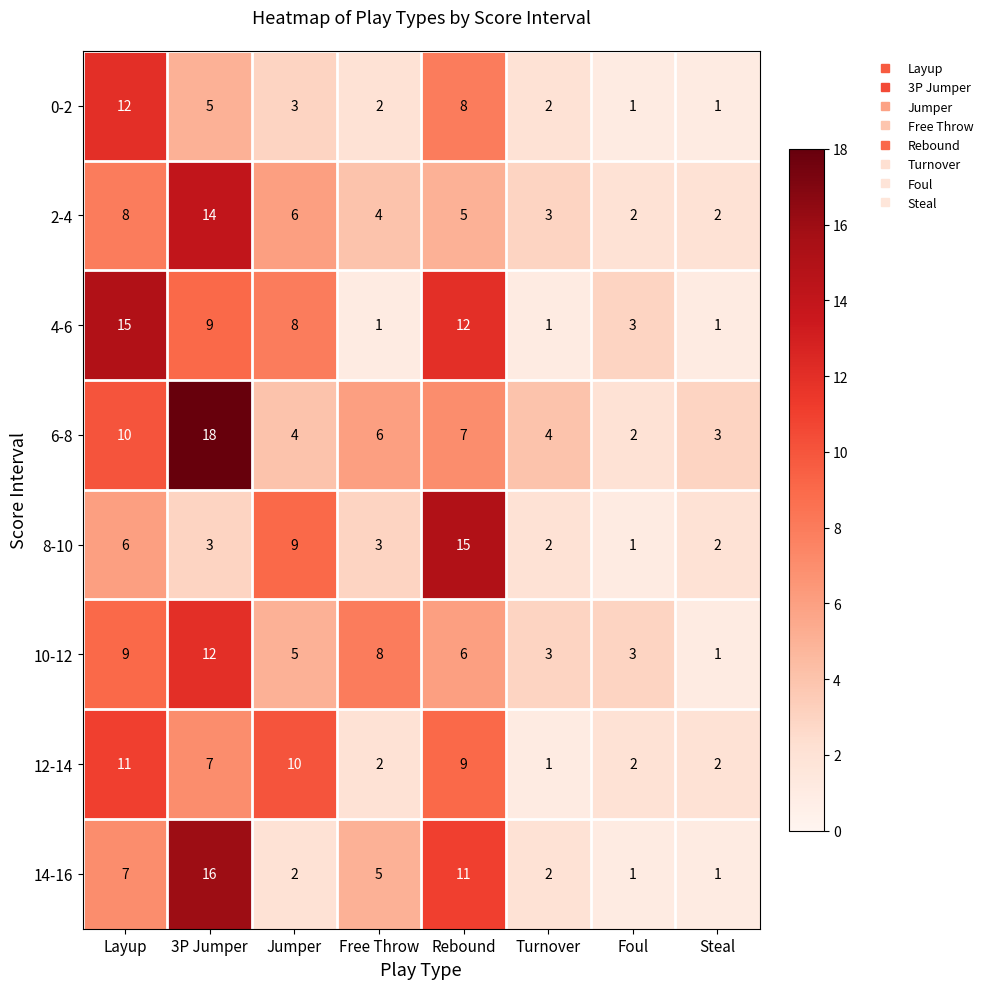

The 14-16 series shows 1 at Foul. True or false?

True